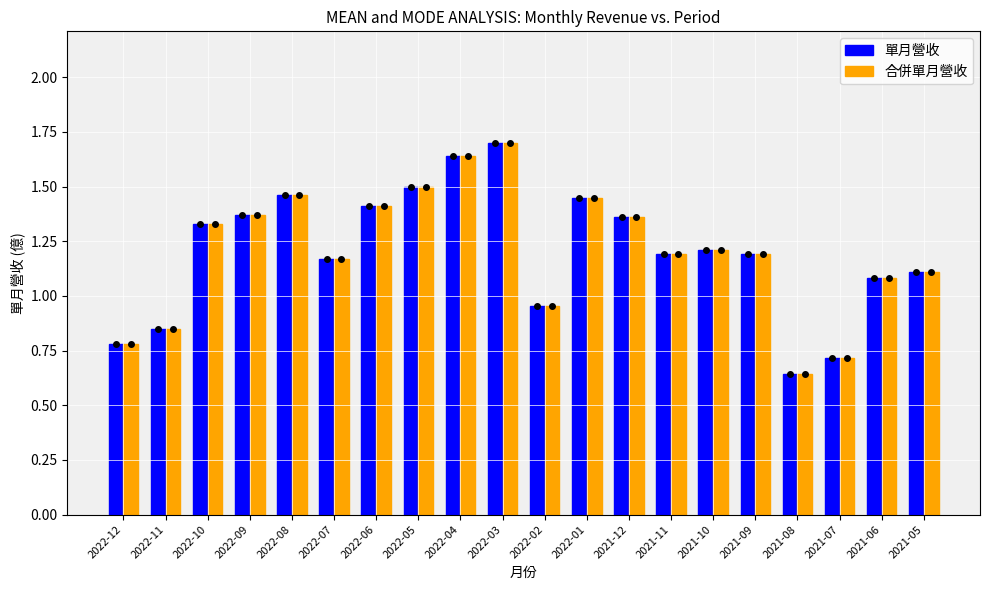

What is the sum of all 合併單月營收 values?

24.1